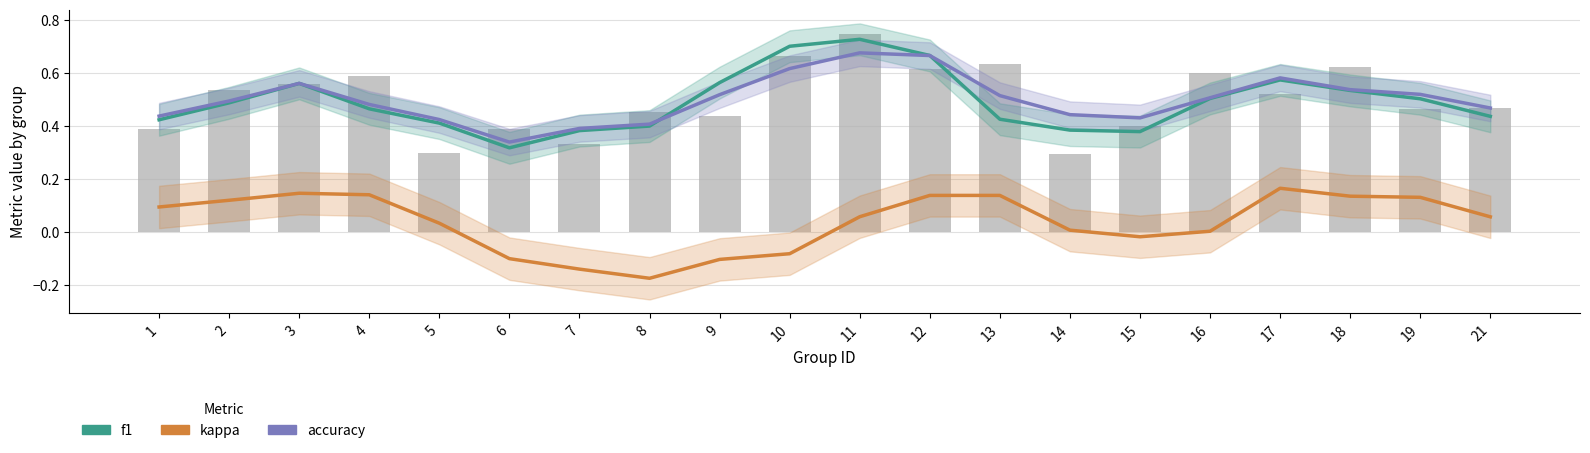

What are all the series names shown in the legend?

f1, kappa, accuracy